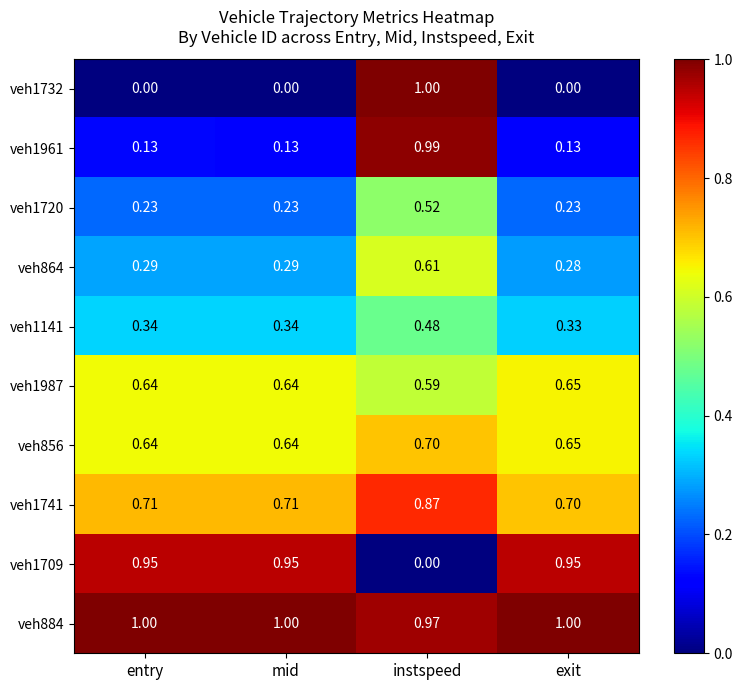

At which category is the sum across all series the highest?

instspeed